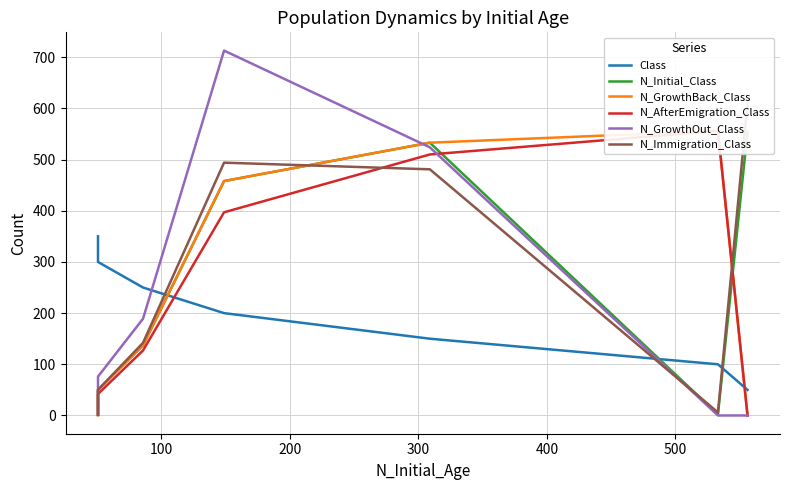

What is the difference between the maximum and minimum values in the N_Immigration_Class series?

607